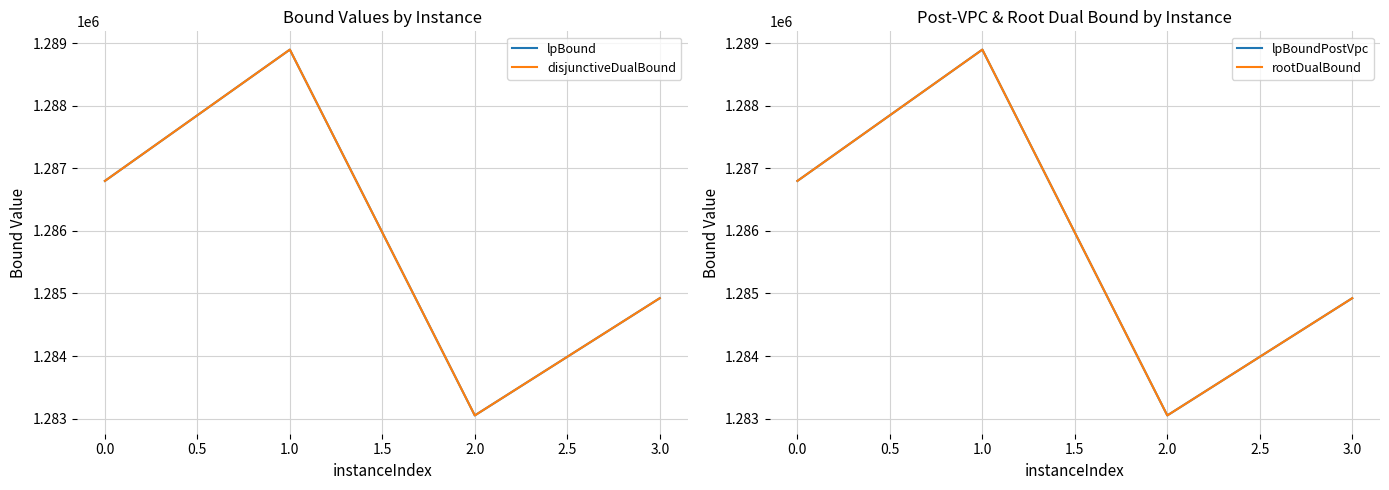

The disjunctiveDualBound series shows 458928 at 2.0. True or false?

False